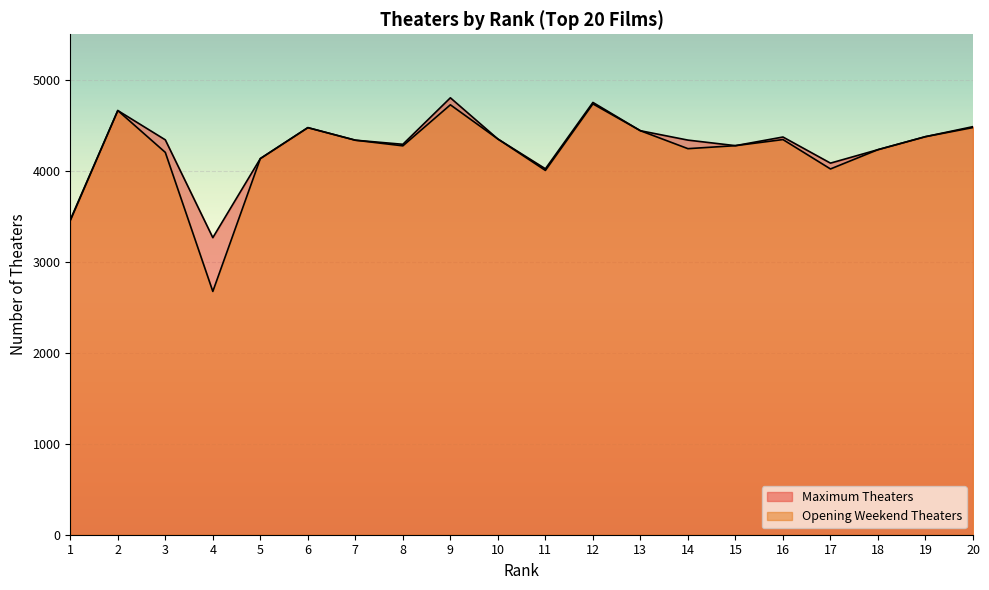

What is the maximum value shown in the chart?

4802